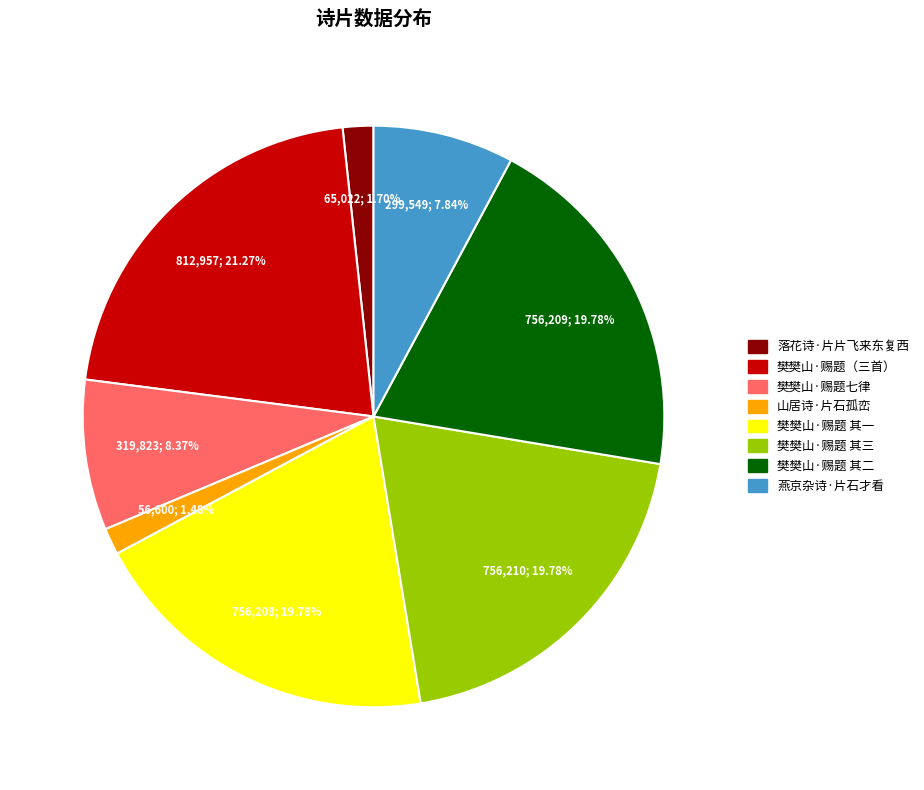

Is there any slice that represents more than half of the pie?

No